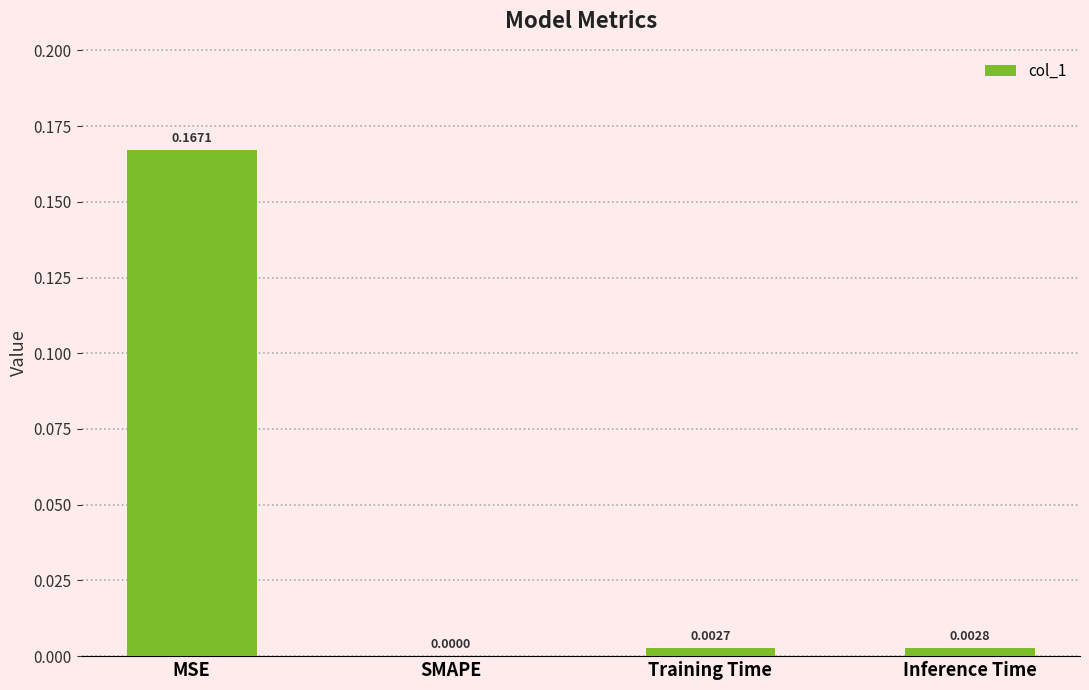

Where is the data nearest to the value 0?

SMAPE